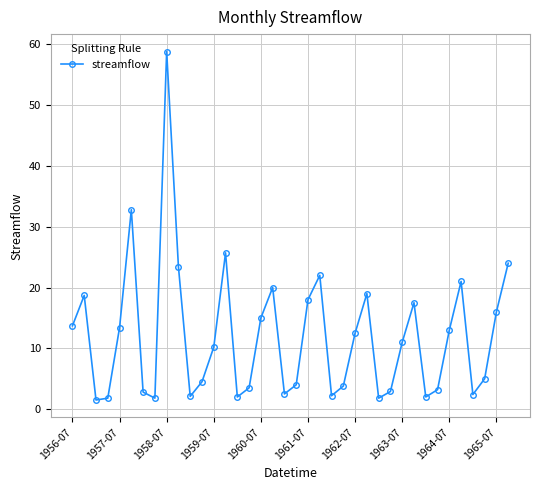

What is the difference between the second highest and second lowest values?

31.0